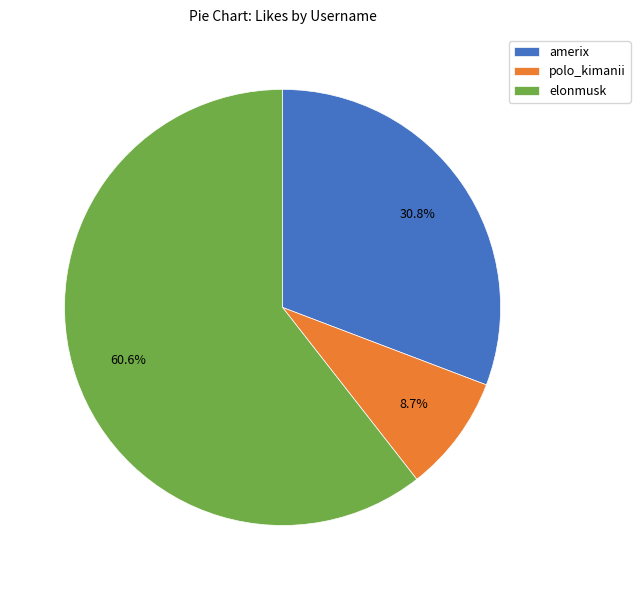

To the nearest percent, what is the combined percentage of polo_kimanii and amerix?

39%